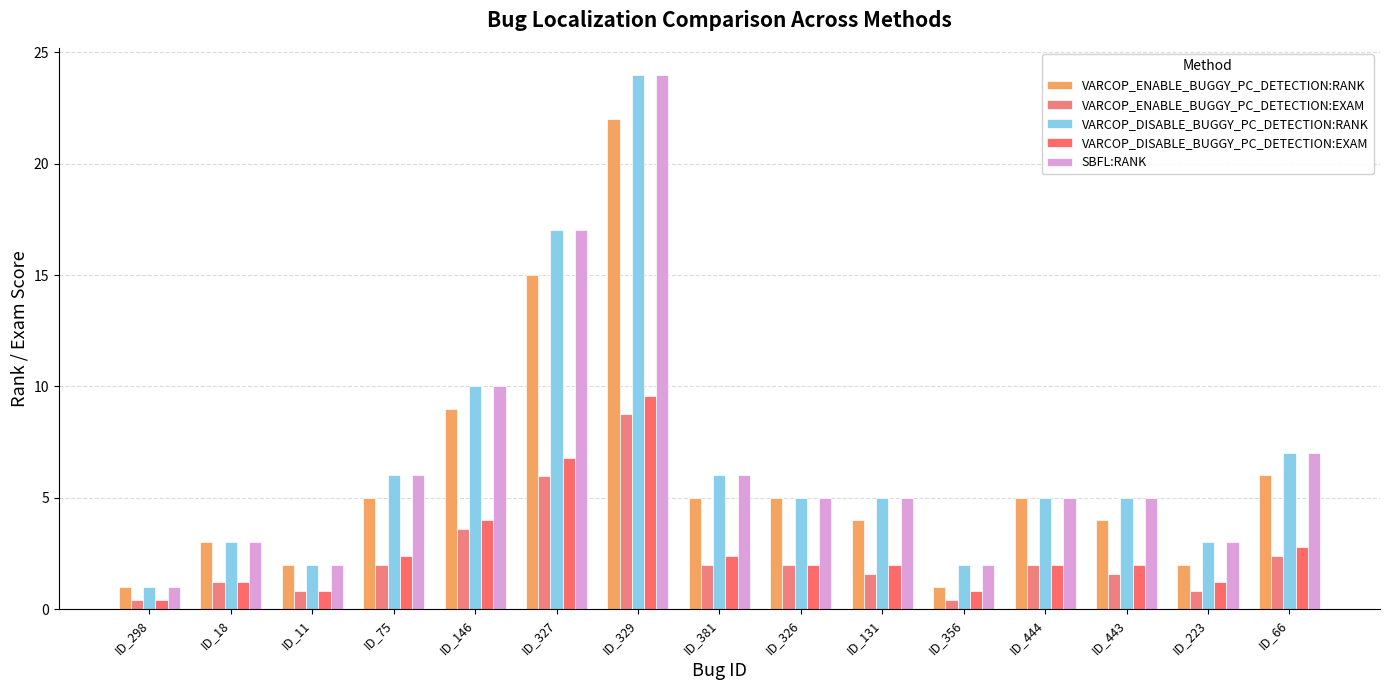

How many values in the VARCOP_ENABLE_BUGGY_PC_DETECTION:RANK series are below 5?

7